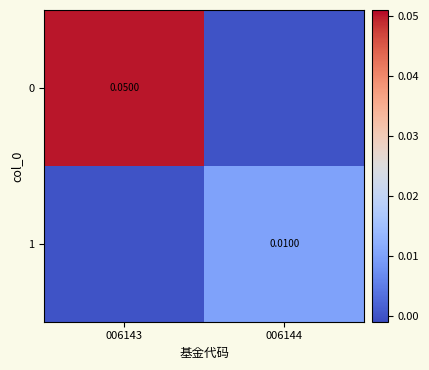

Is the value of 1 at 006144 greater than the value of 0 at 006143?

No